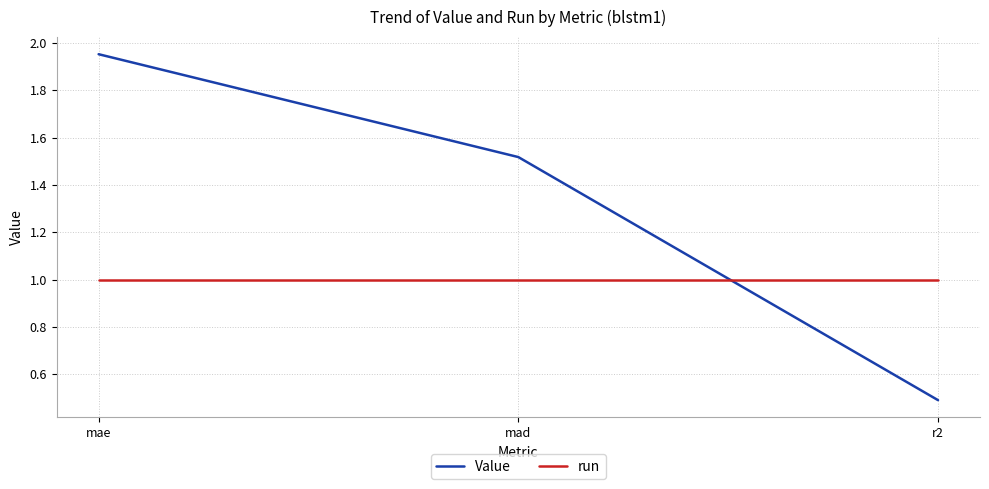

Between mad and r2, which series saw the biggest shift?

Value